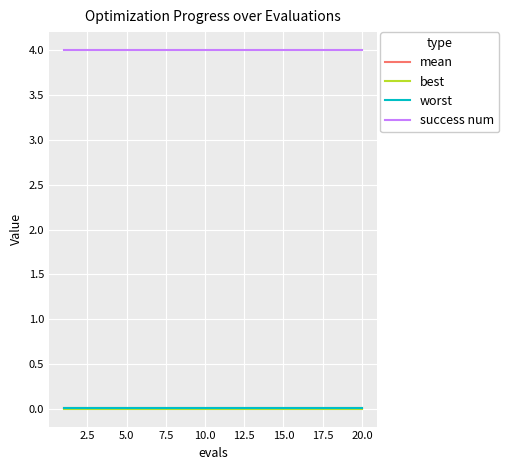

At how many categories does at least one series exceed 1?

20